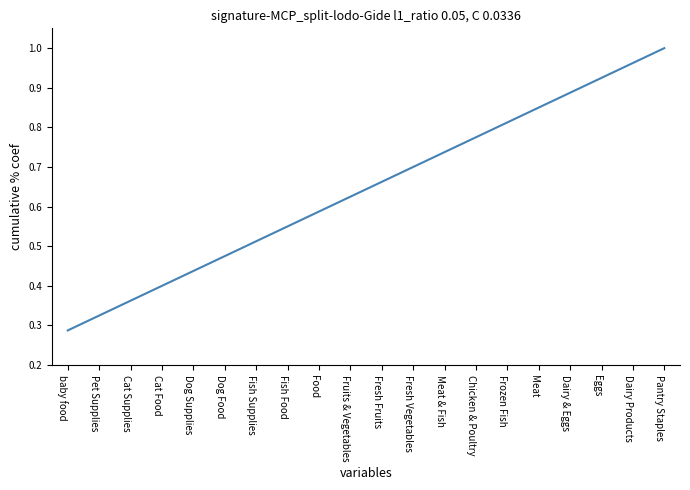

Rank the categories by value from lowest to highest.

baby food, Pet Supplies, Cat Supplies, Cat Food, Dog Supplies, Dog Food, Fish Supplies, Fish Food, Food, Fruits & Vegetables, Fresh Fruits, Fresh Vegetables, Meat & Fish, Chicken & Poultry, Frozen Fish, Meat, Dairy & Eggs, Eggs, Dairy Products, Pantry Staples